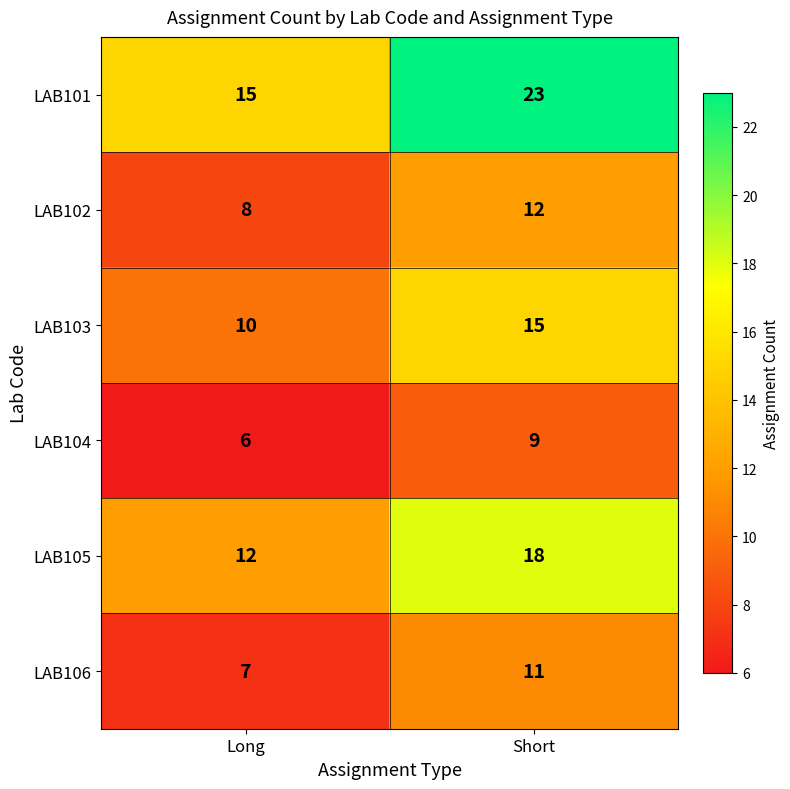

What value does the LAB106 series have at Long?

7